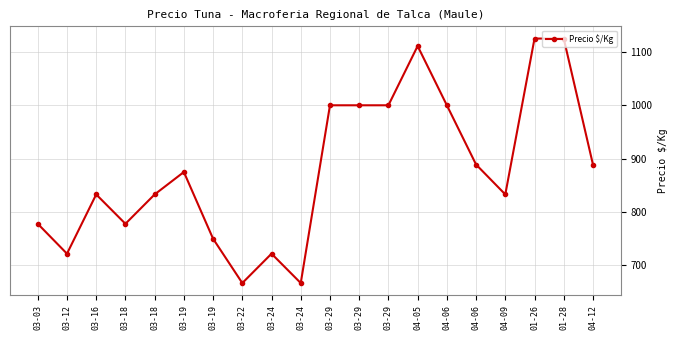

How many categories are shown in the chart?

20